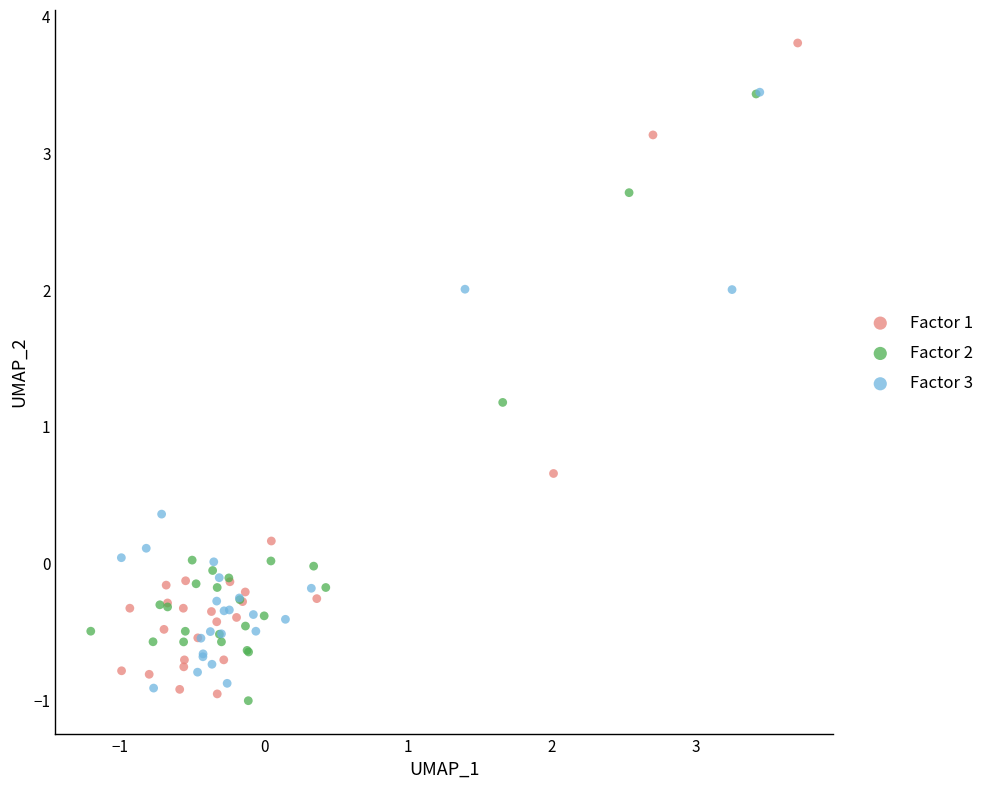

Which series reaches the maximum Y coordinate?

Factor 1